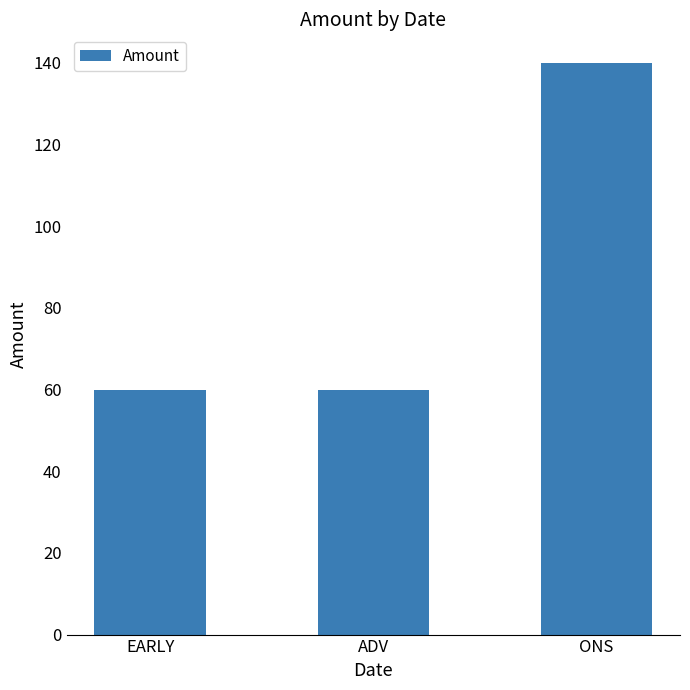

Reading left to right, what are all the values shown in this chart?

EARLY=60	ADV=60	ONS=140